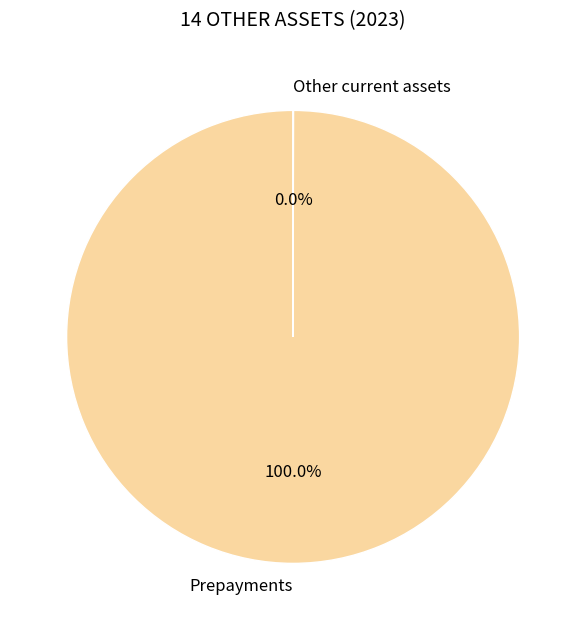

Is there any slice that represents more than half of the pie?

Yes